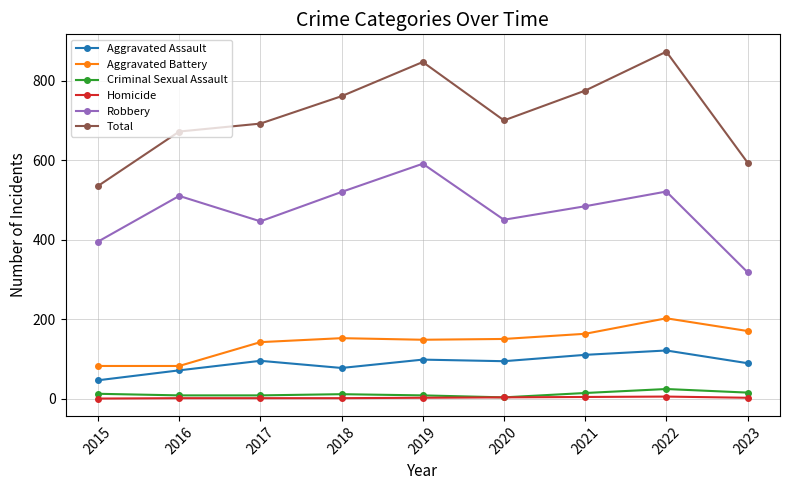

How many lines are shown in the chart?

6